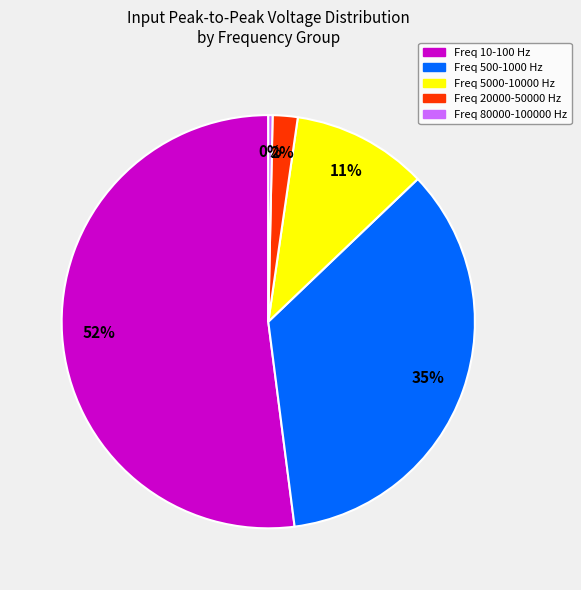

To the nearest percent, what is the difference between the largest and smallest slice percentages?

52%